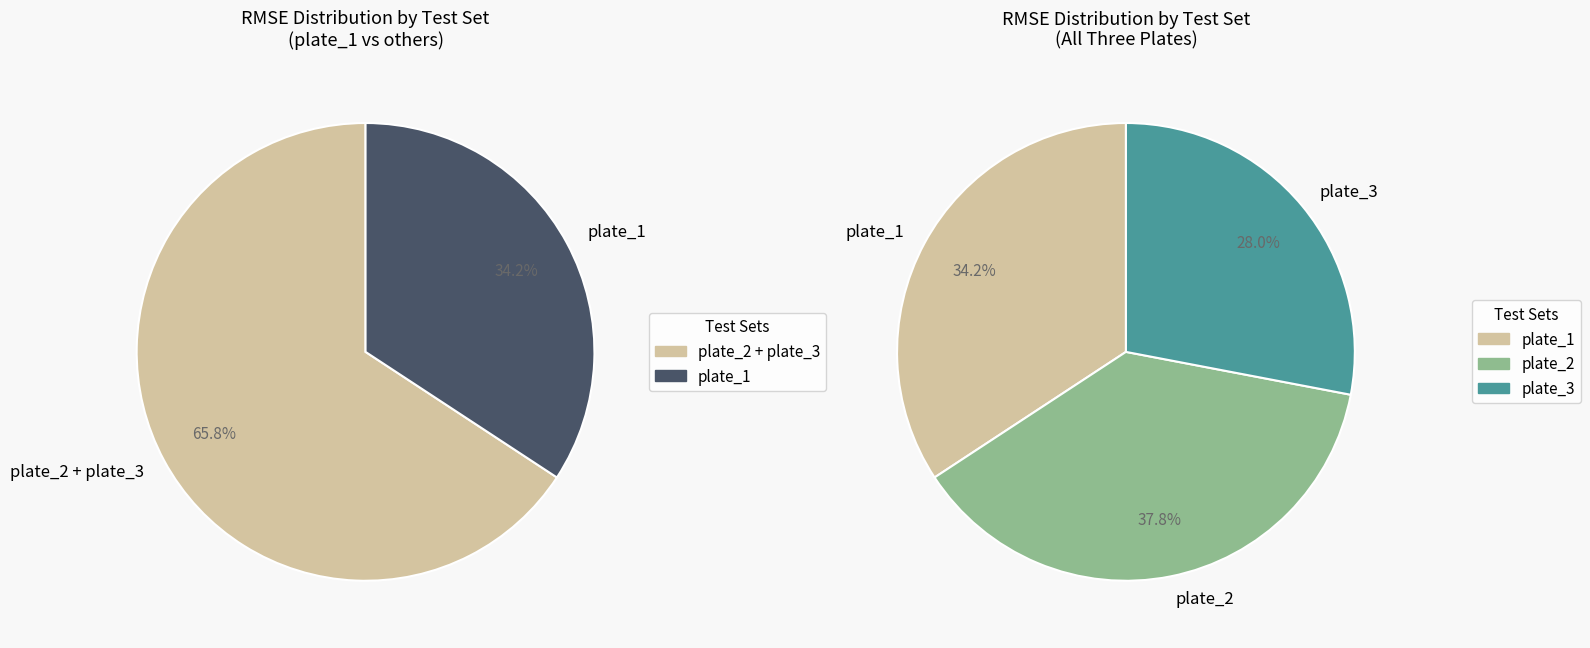

Is it true that 4 is 14% of the pie?

False